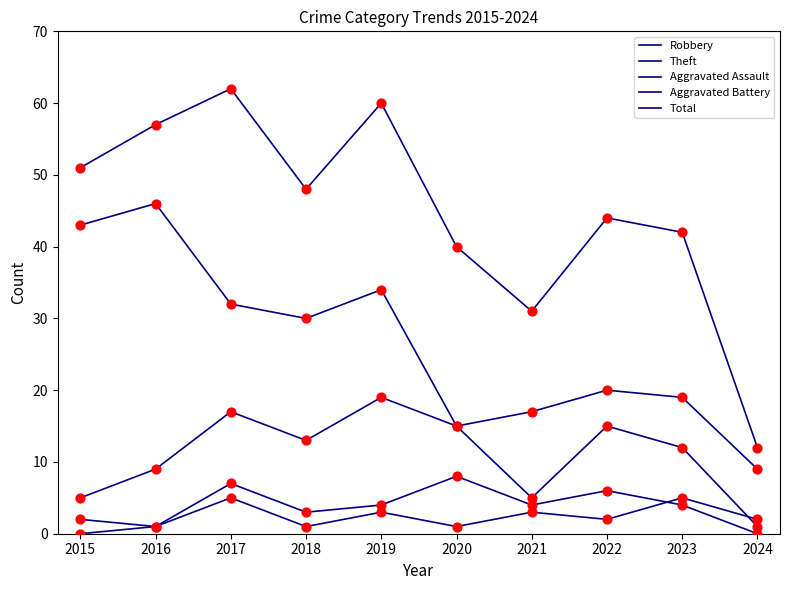

What is the total value across all series at 2018?

95